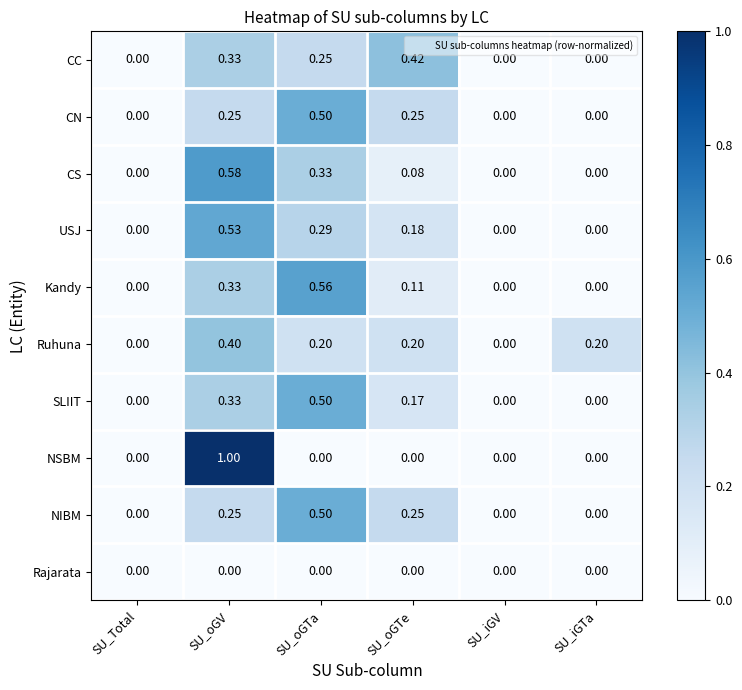

Which series changed the most between SU_Total and SU_oGV?

NSBM